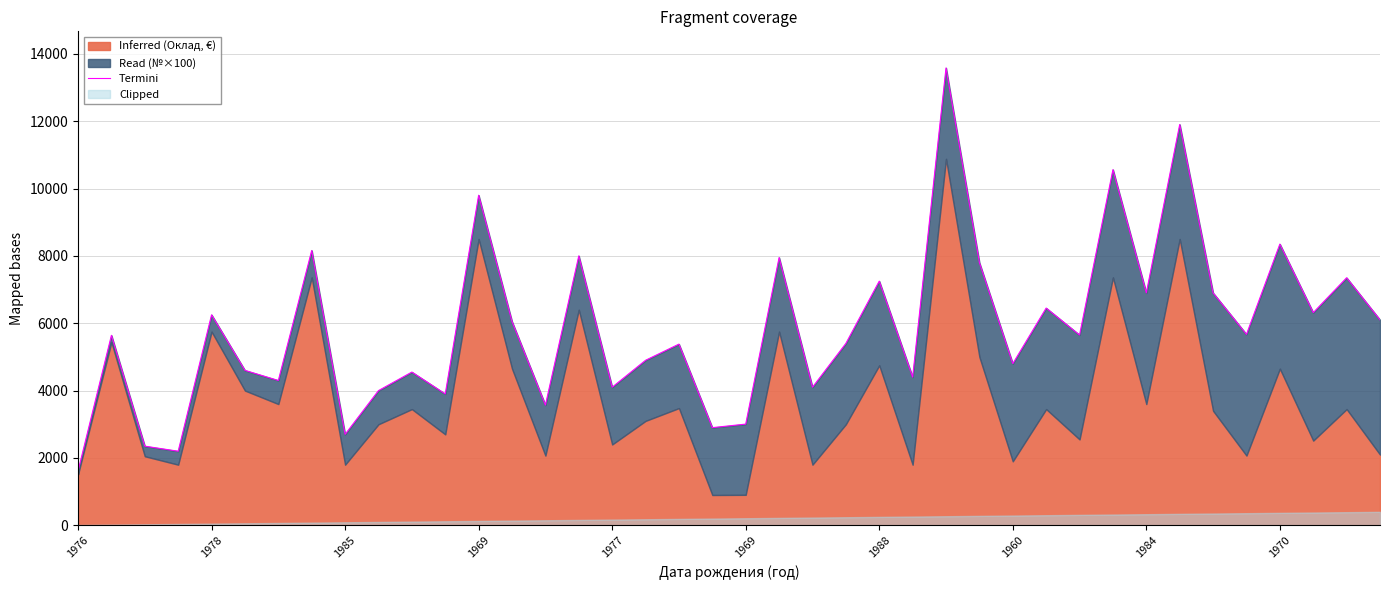

Reading left to right, transcribe all the data shown in this chart.

1610	5640	2350	2200	6250	4600	4300	8160	2700	4000	4550	3900	9800	6050	3570	8000	4100	4900	5380	2900	3005	7950	4100	5400	7250	4400	13580	7800	4800	6450	5650	10560	6900	11900	6900	5670	8350	6315	7350	6100